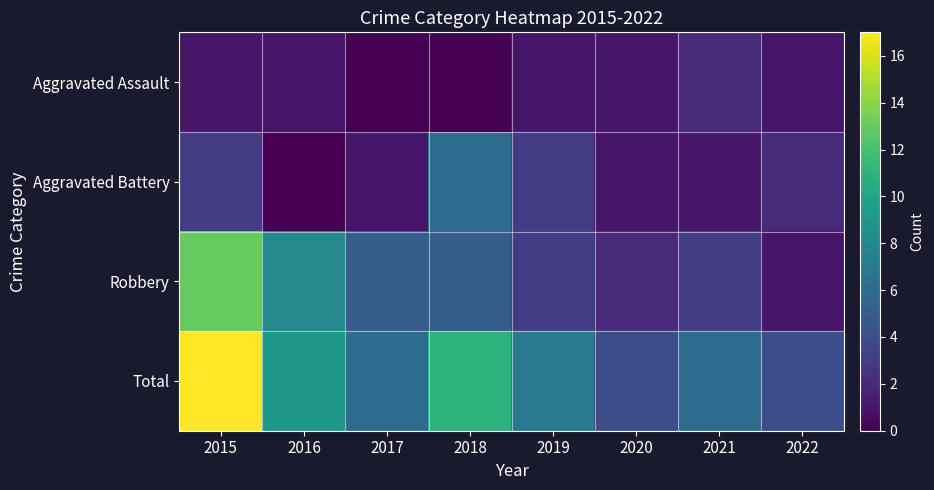

Which category has the highest value across all series?

2015